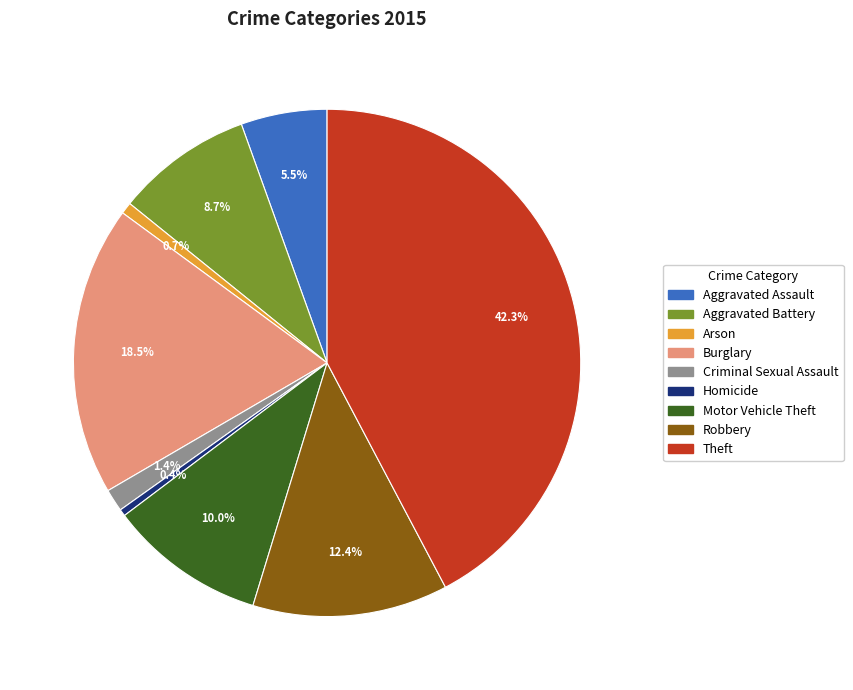

To the nearest percent, what is the difference between the largest and smallest slice percentages?

42%